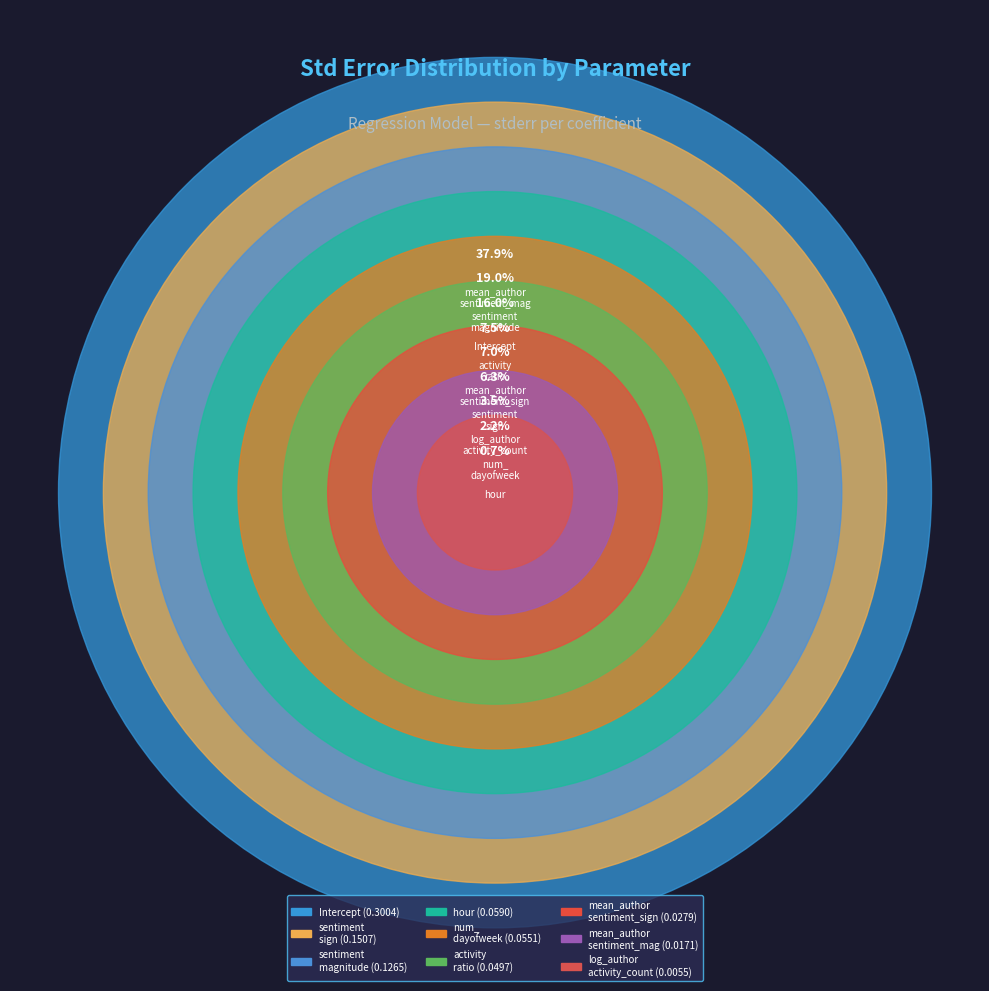

Does sentiment_magnitude represent more than half of the total?

No